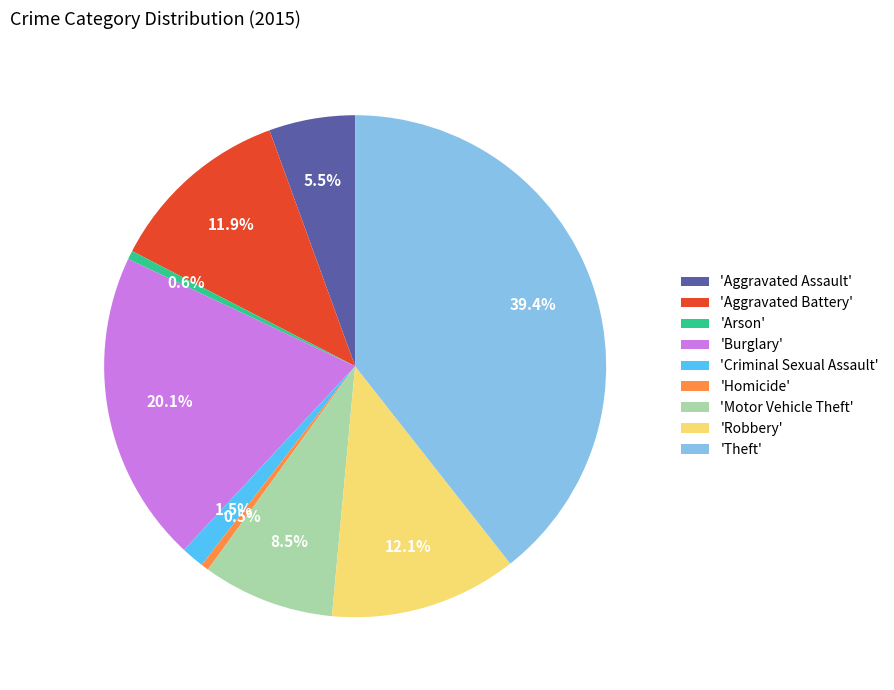

Between 'Motor Vehicle Theft' and 'Criminal Sexual Assault', which is larger?

'Motor Vehicle Theft'